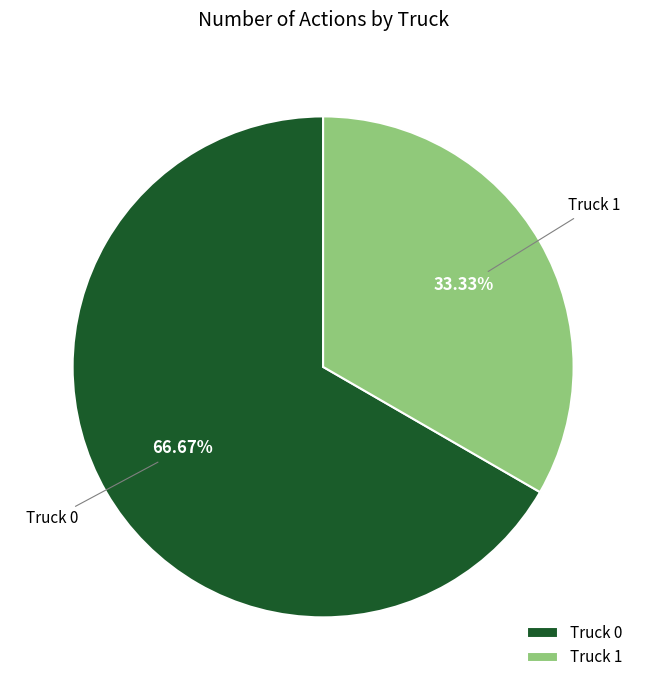

How many slices are in this pie chart?

2